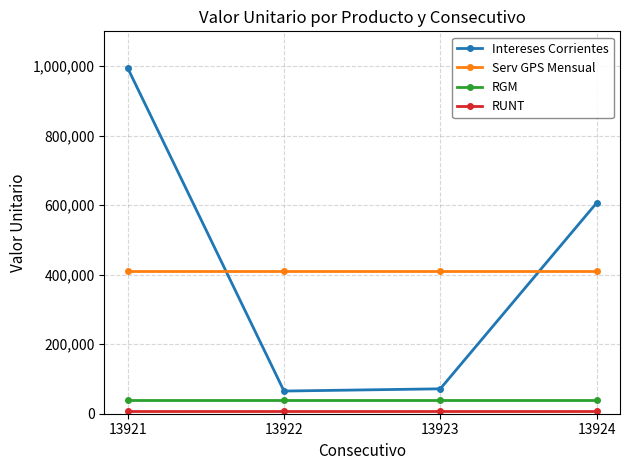

How many interior local valleys does the Intereses Corrientes series have?

1